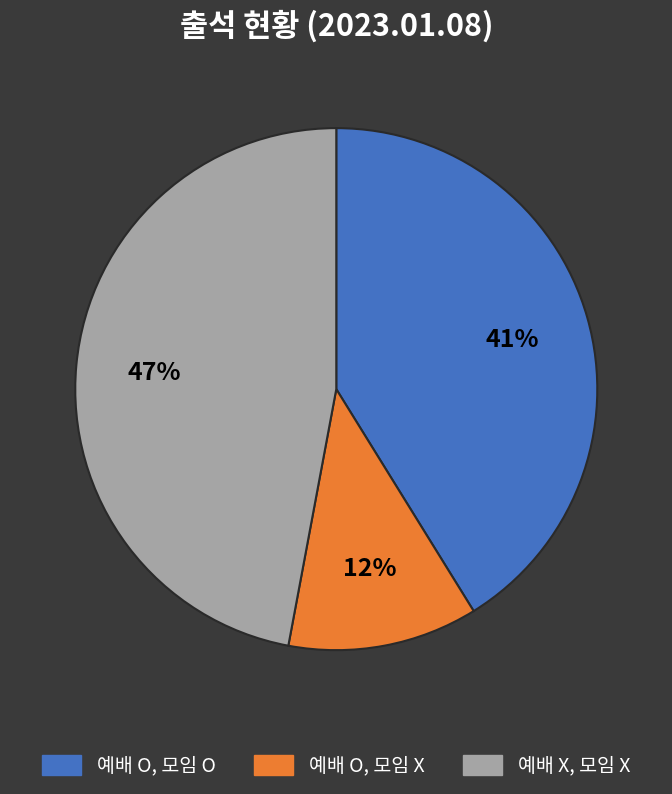

To the nearest percent, what is the difference between the 예배 X, 모임 X and 예배 O, 모임 O slice percentages?

6%